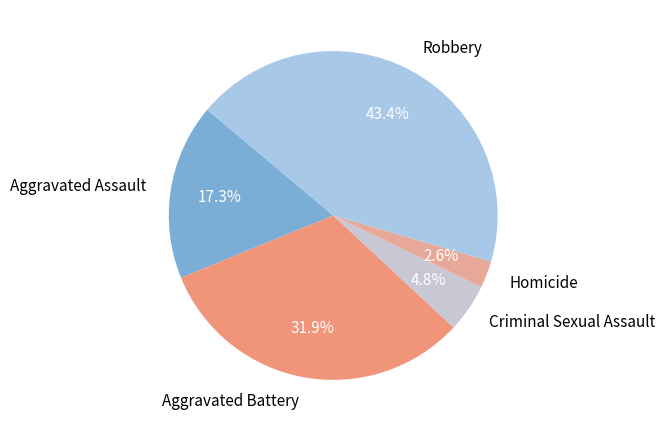

Rank the categories by value from lowest to highest.

Homicide, Criminal Sexual Assault, Aggravated Assault, Aggravated Battery, Robbery